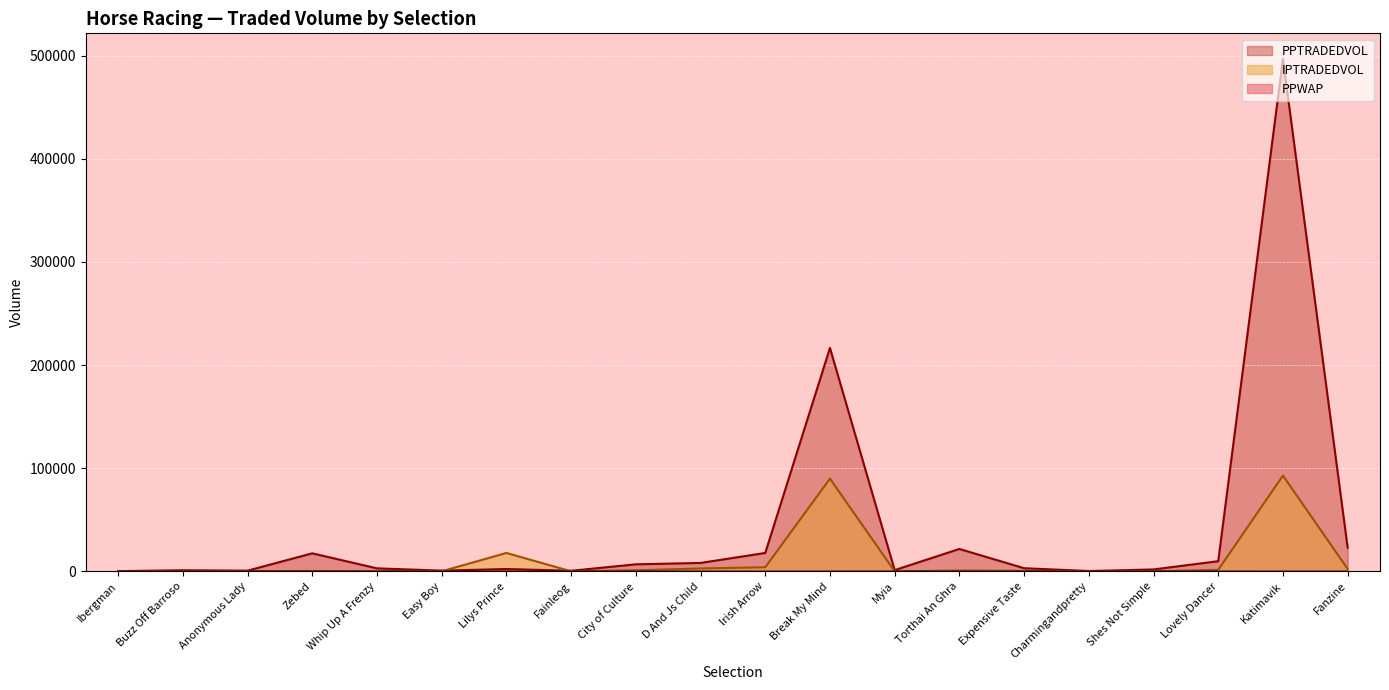

True or false: PPTRADEDVOL has a value of 1195.0 at Myia.

True